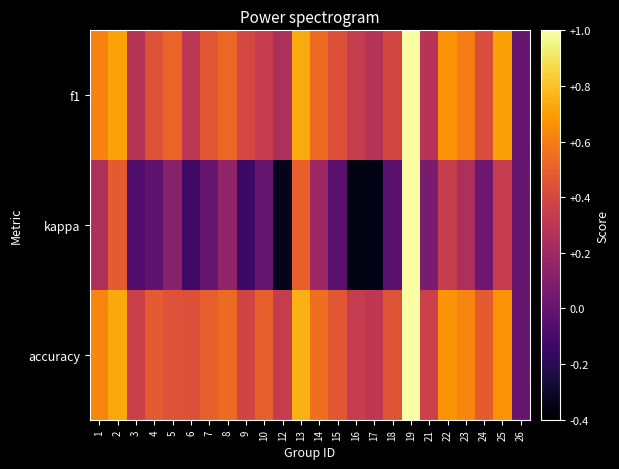

Which series has the largest total across all categories?

accuracy